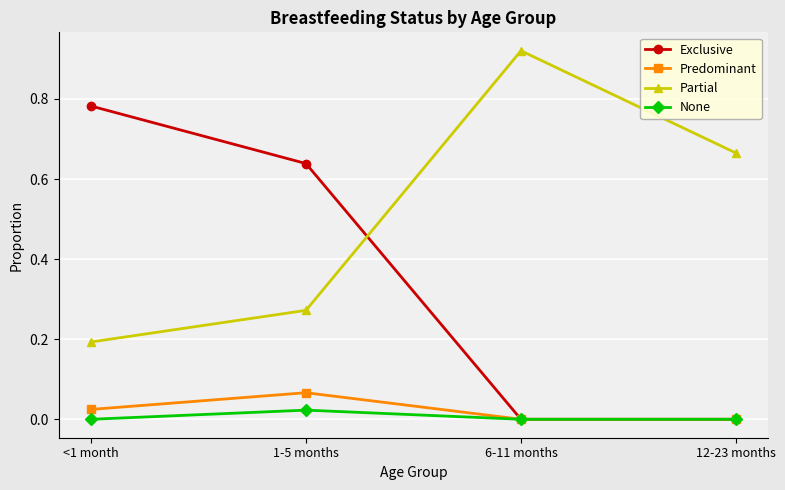

Rank the series by their maximum value, from highest to lowest.

Partial, Exclusive, Predominant, None